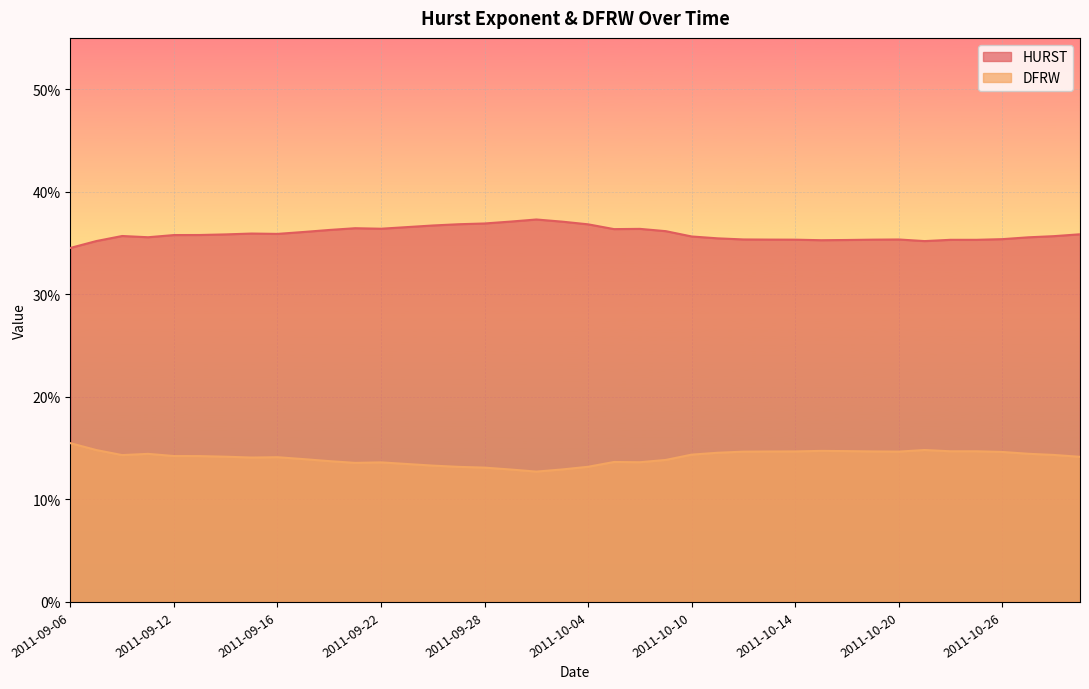

At how many categories does at least one series exceed 0?

40